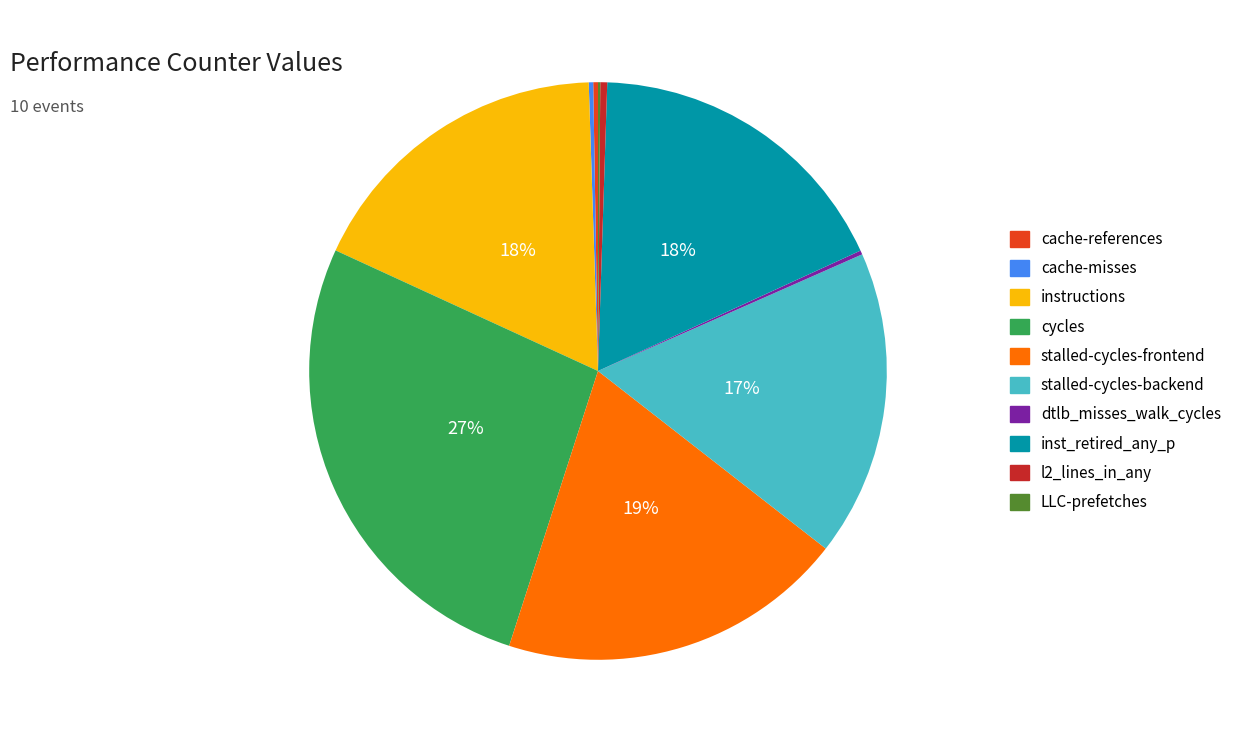

What percentage is the stalled-cycles-frontend slice, to the nearest percent?

19%